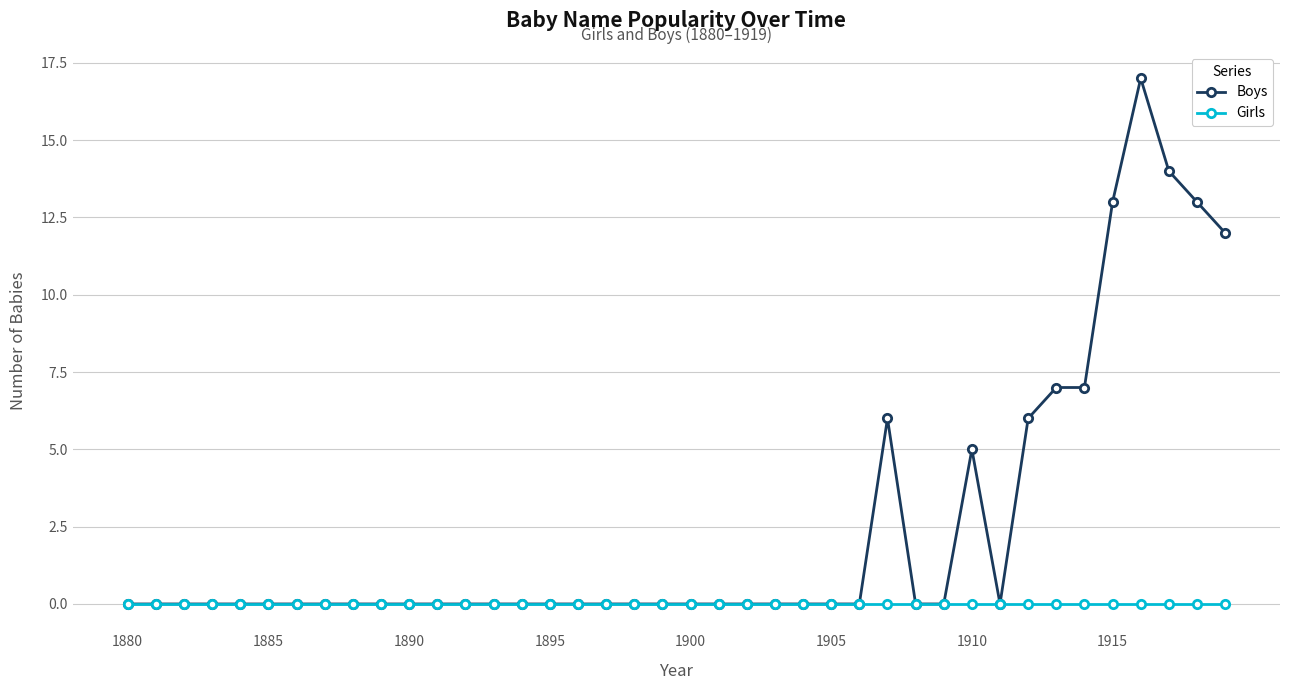

What is the maximum value shown in the chart?

17